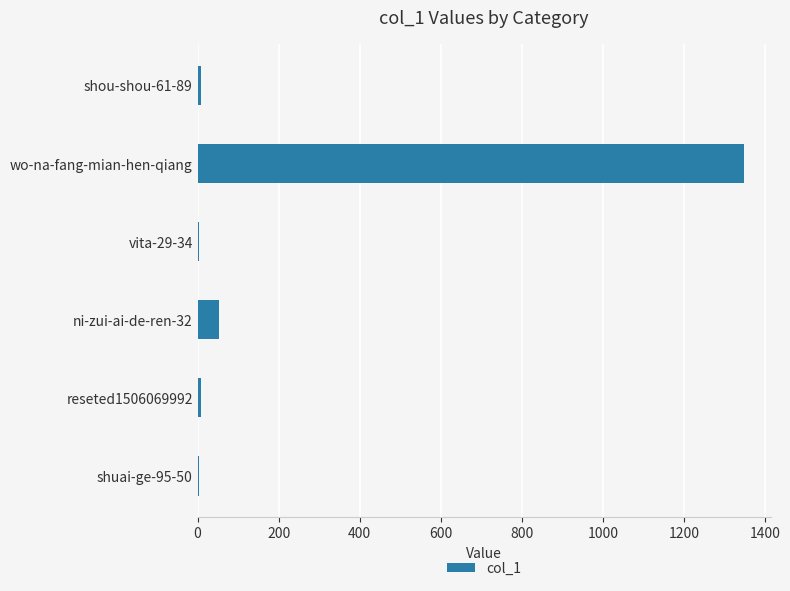

Is it true that the value at wo-na-fang-mian-hen-qiang is 1347?

True